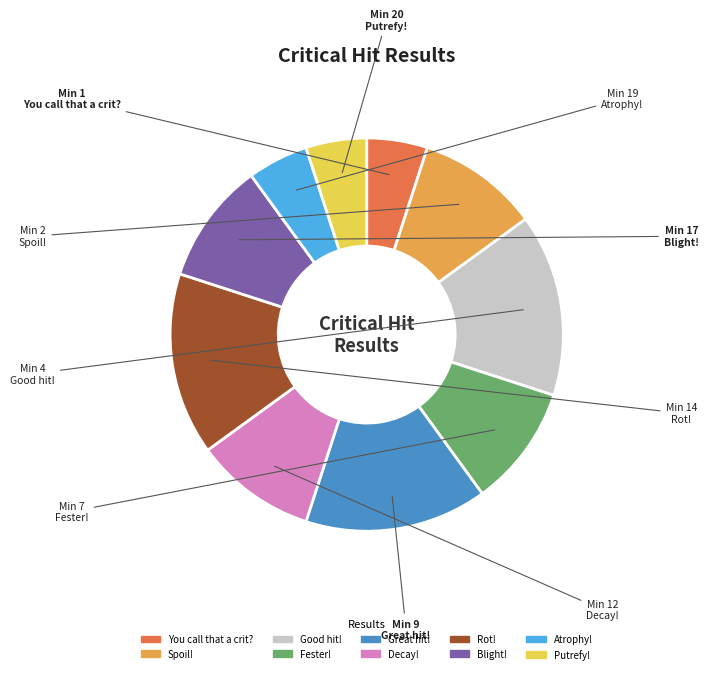

True or false: Blight! accounts for 10% of the total.

True